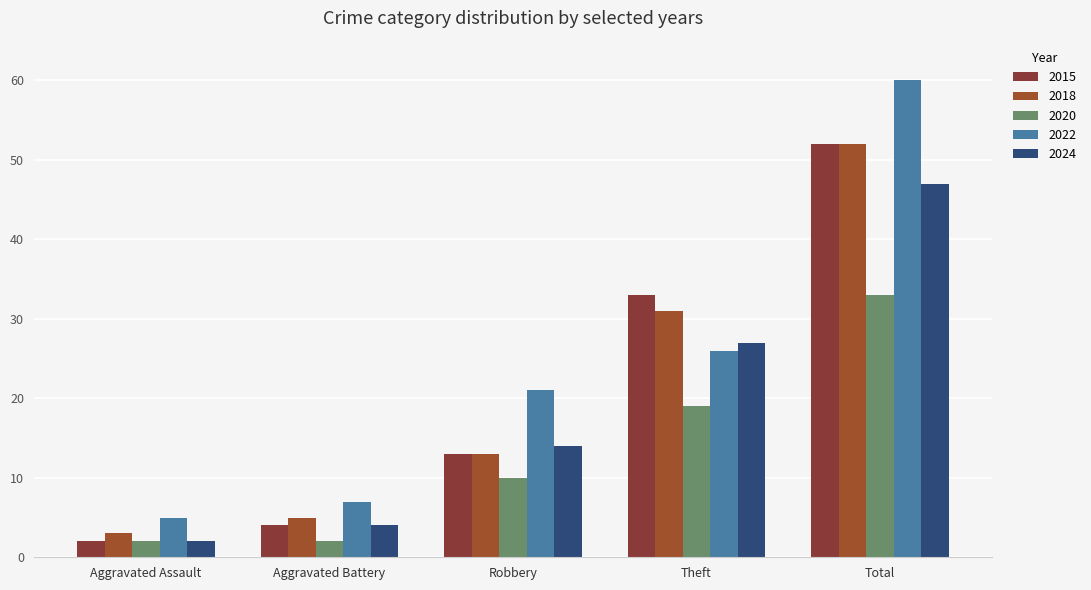

What is the difference between the highest and lowest values at Robbery?

11